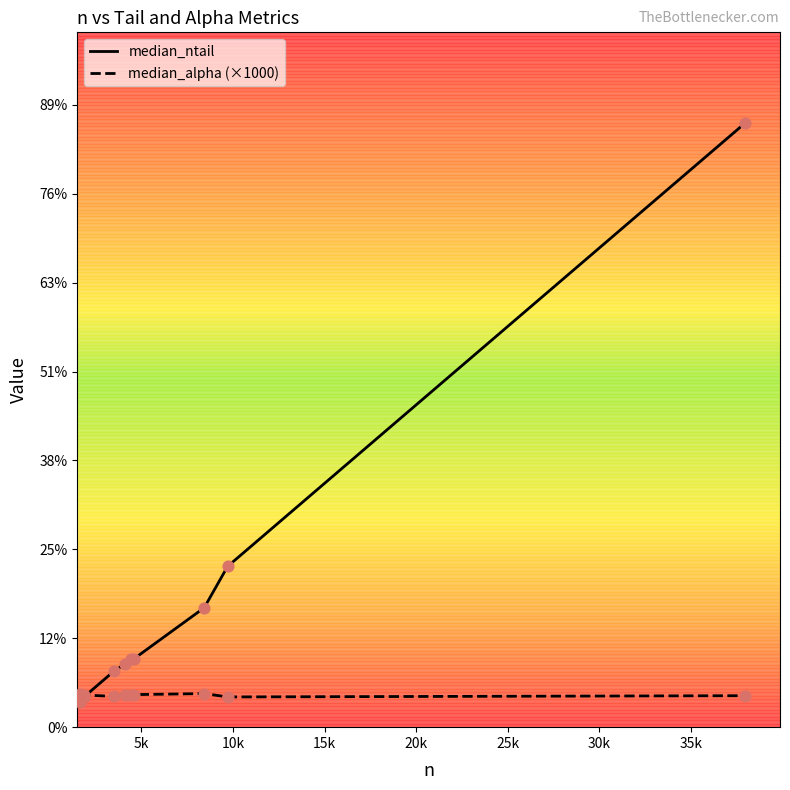

What are all the series names shown in the legend?

median_ntail, median_alpha (×1000)